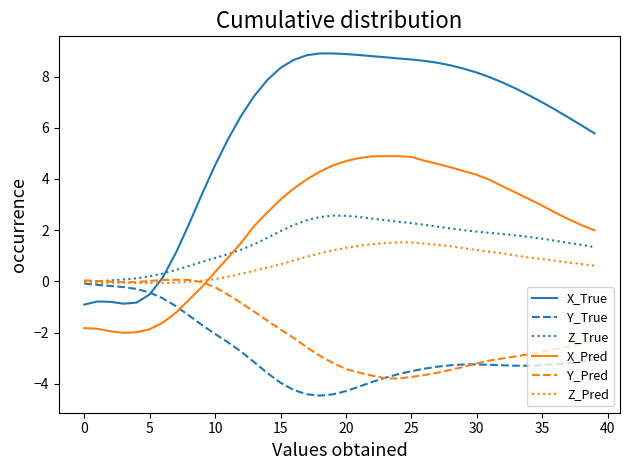

How many values in X_Pred are below zero?

10